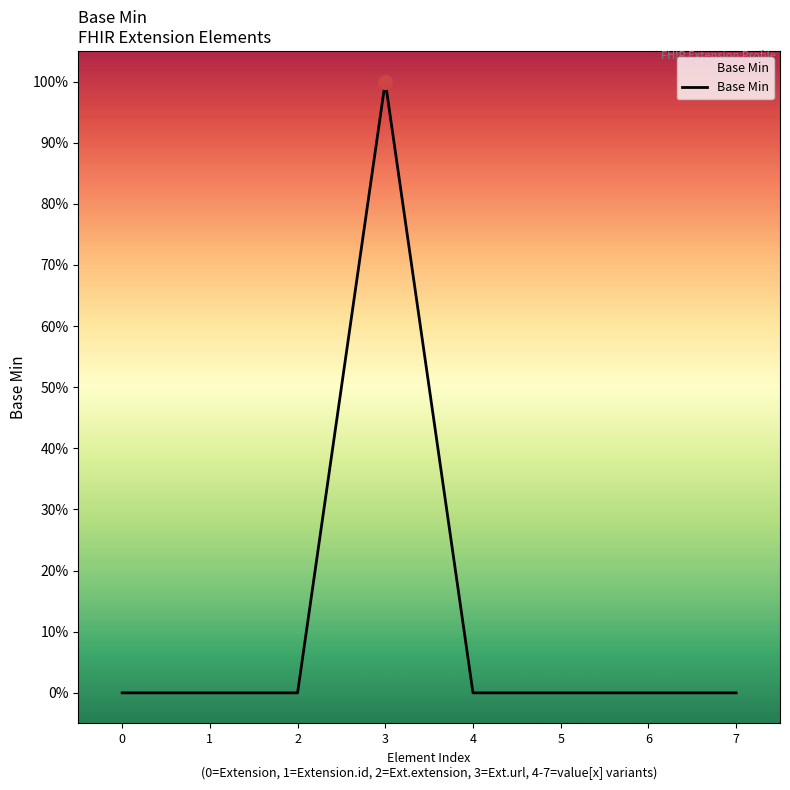

How many points are higher than both their immediate neighbors (excluding endpoints)?

1